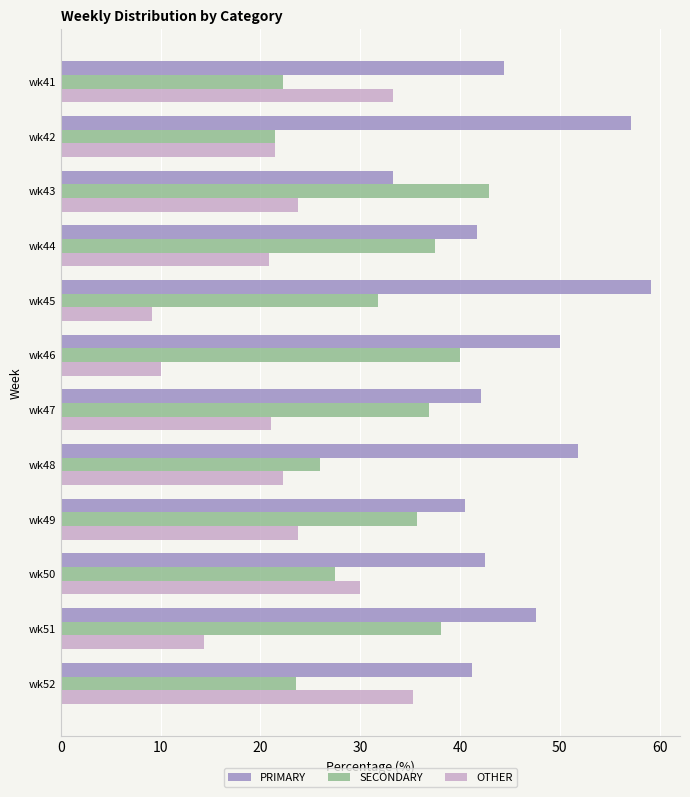

Count the number of data series in this chart.

3